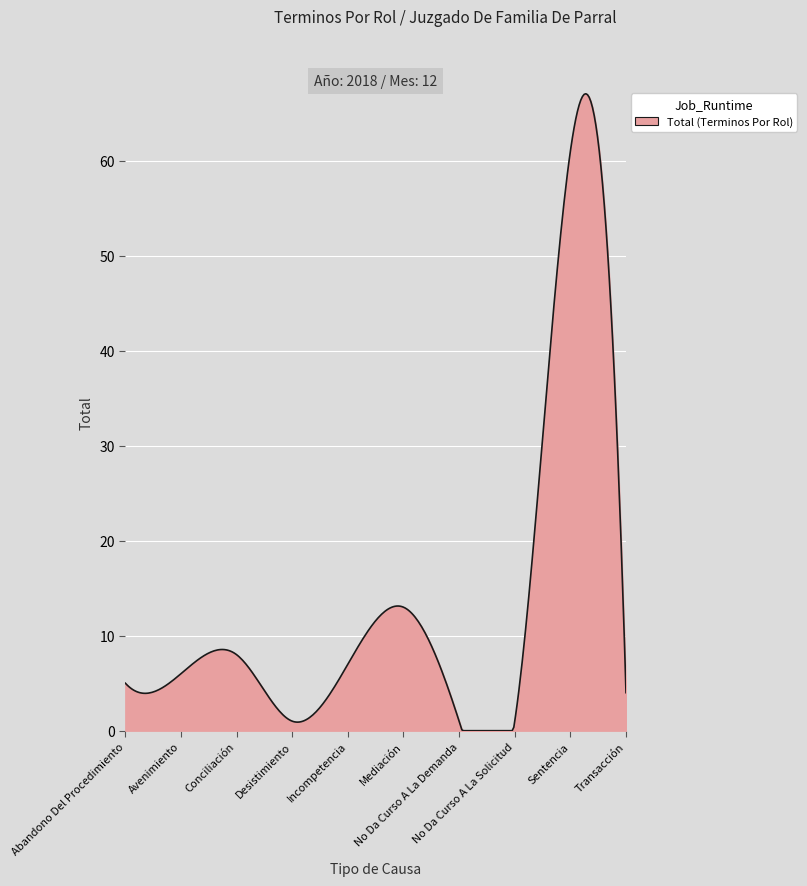

What is the minimum value shown in the chart?

0.0